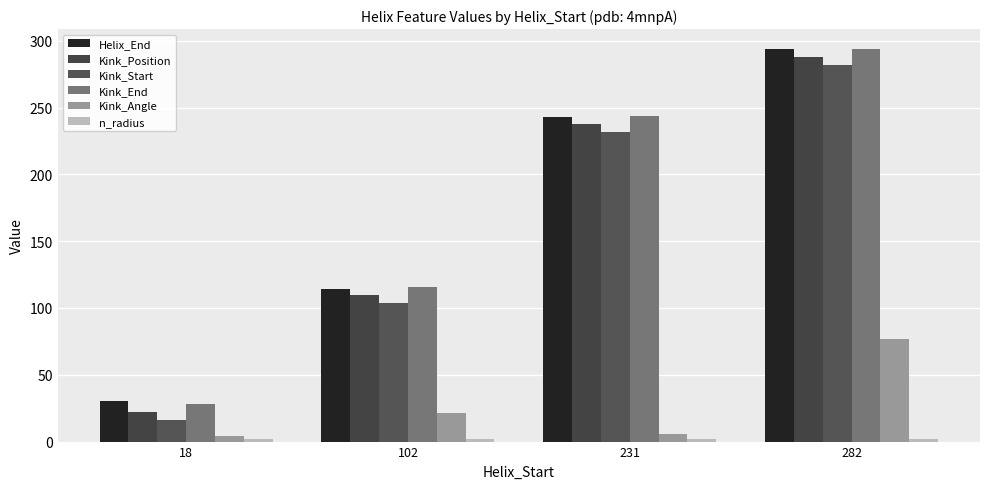

List the labels in order of Helix_End value, smallest first.

18, 102, 231, 282